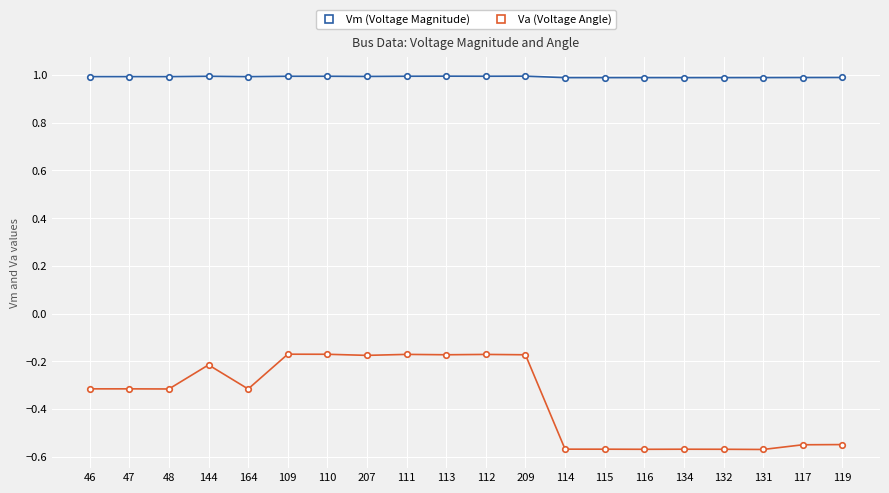

At 114, list the series in order from smallest to largest.

Va (Voltage Angle), Vm (Voltage Magnitude)